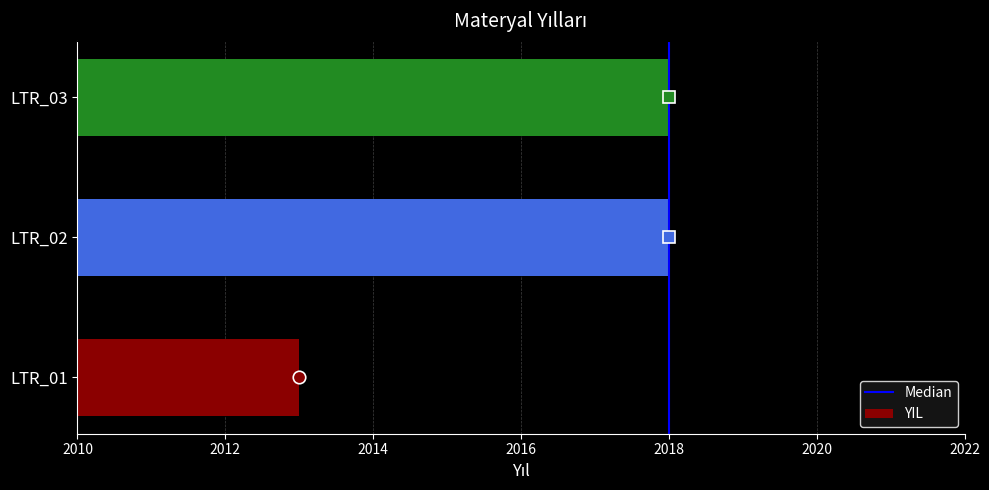

Reading bottom to top, what are all the values shown in this chart?

2013	2018	2018